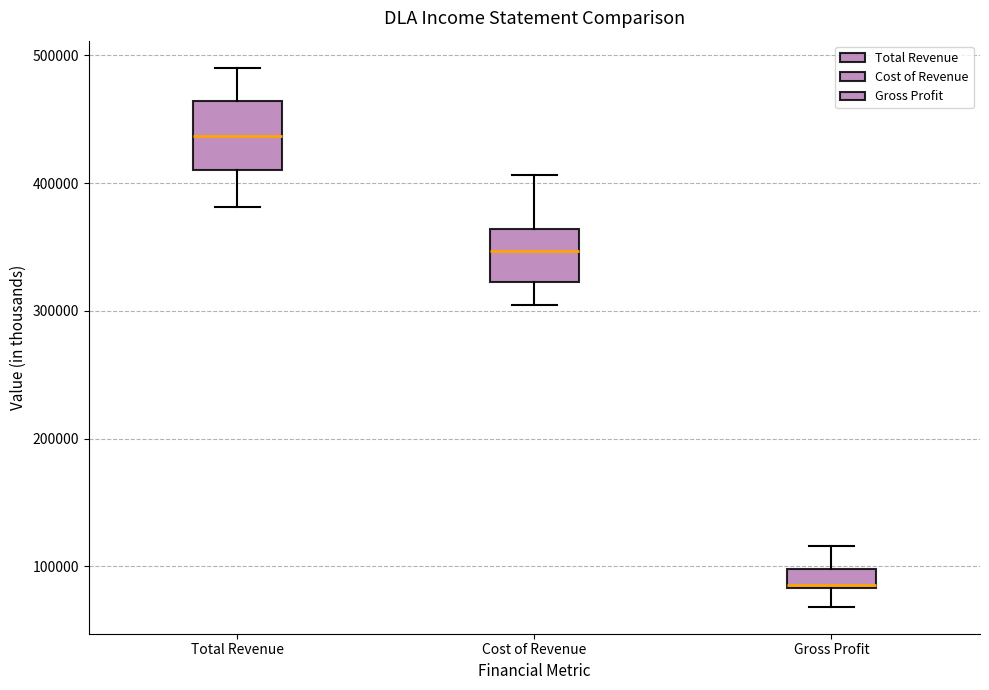

Comparing the boxes themselves (not the whiskers), which one is the tallest?

Total Revenue